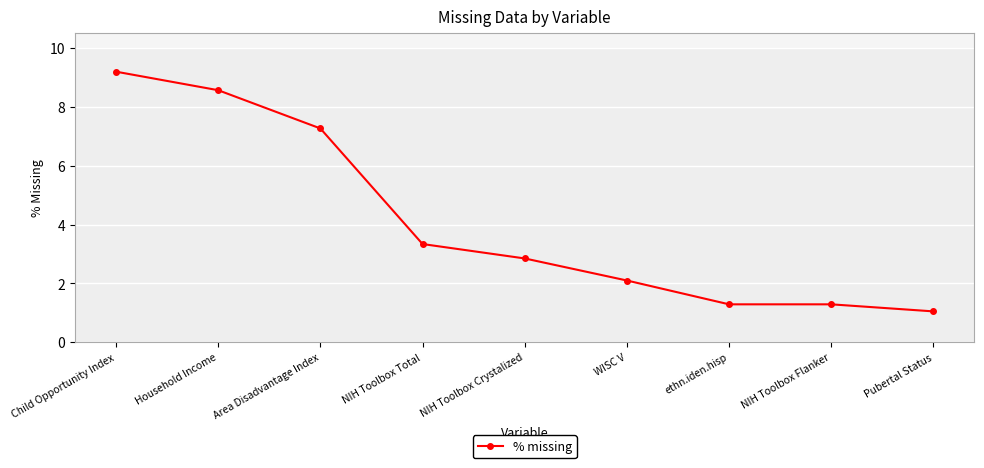

How many lines are shown in the chart?

1